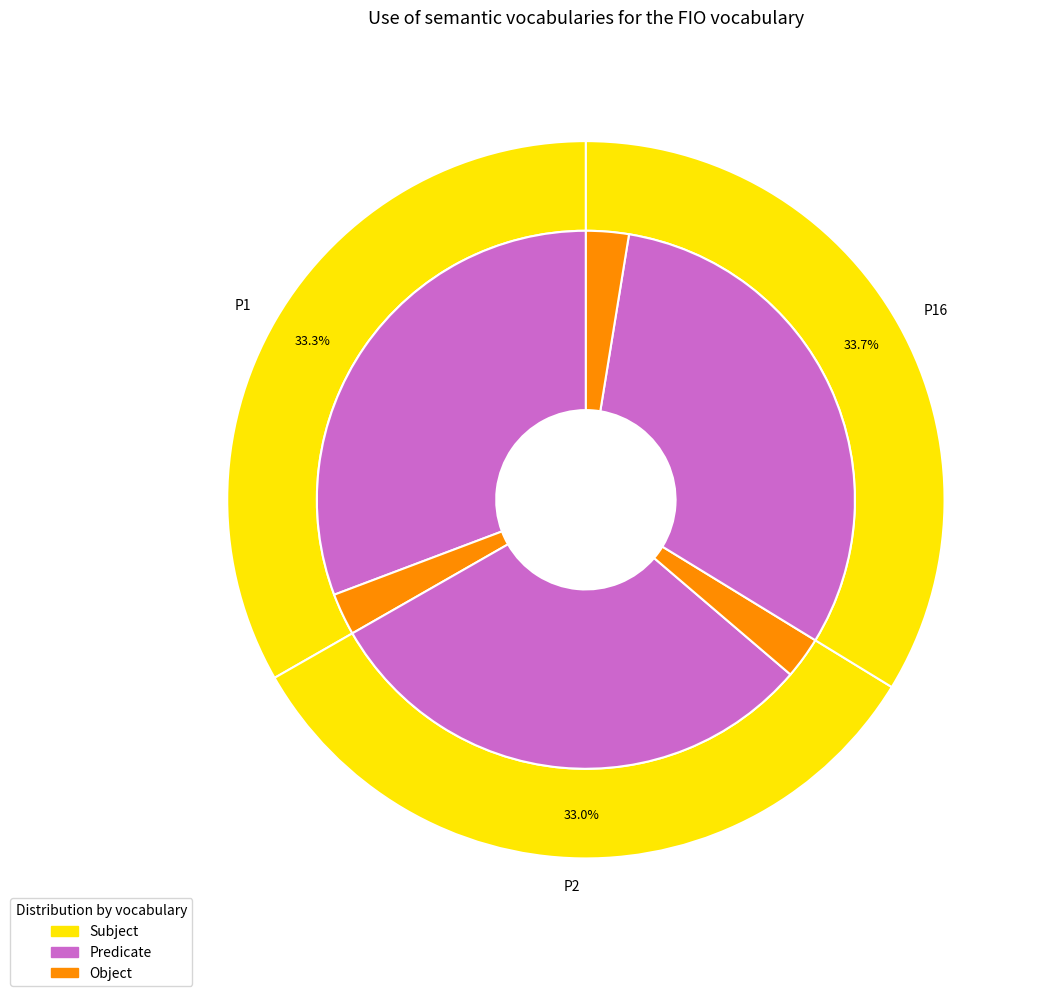

Does any single category account for the majority?

No